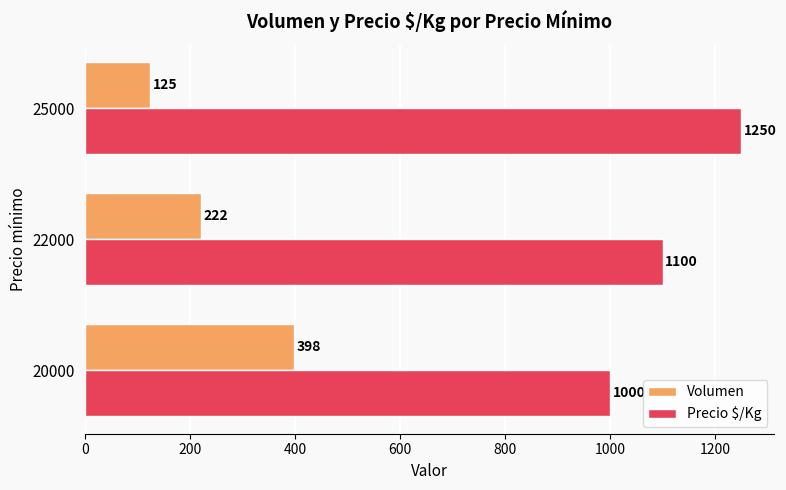

Between 20000 and 22000, which series saw the biggest shift?

Volumen